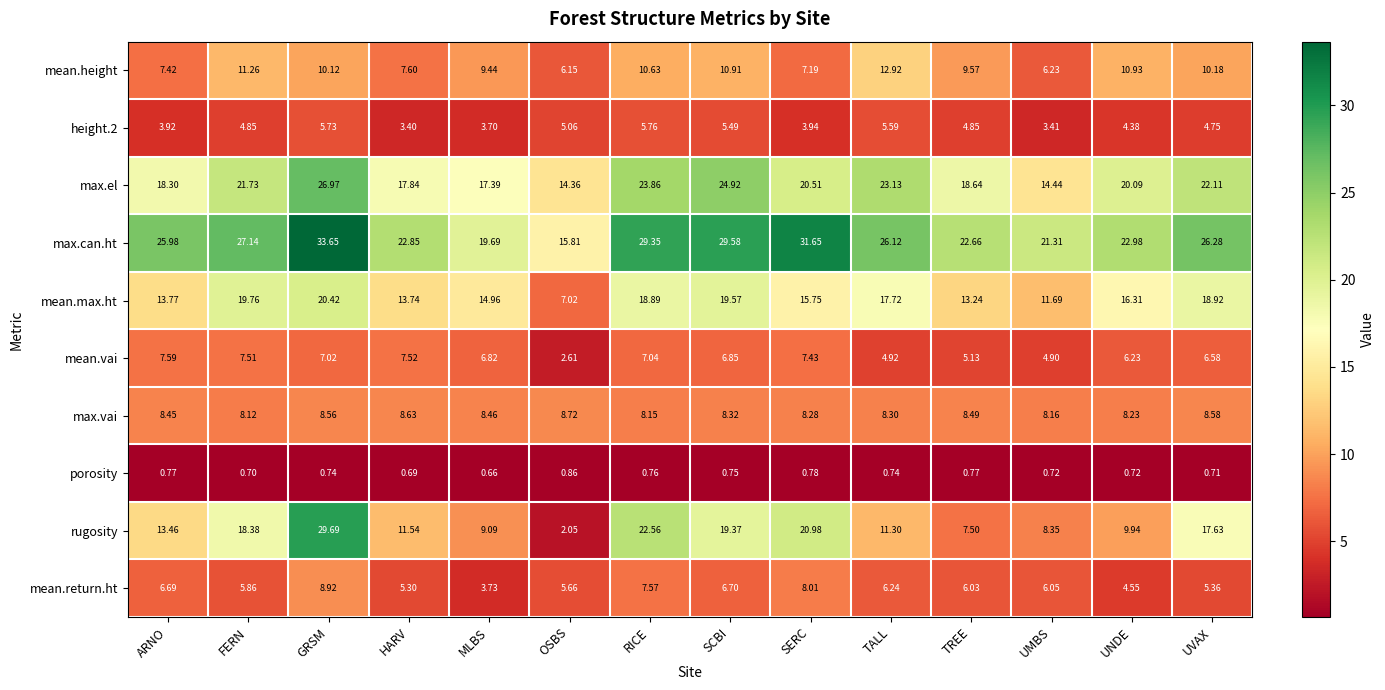

What is the total value across all series at GRSM?

151.8